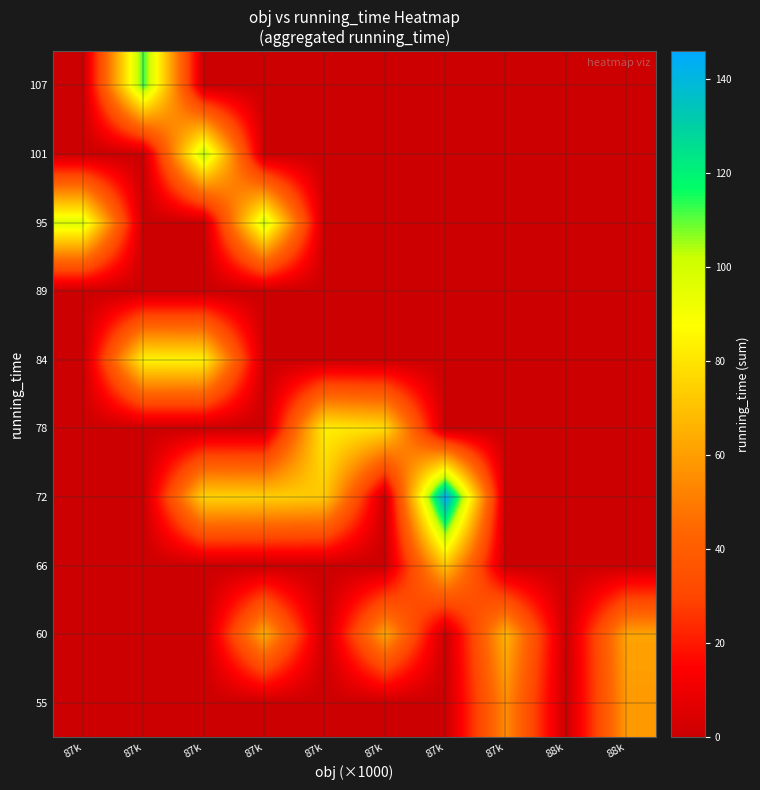

How many series are shown in this chart?

10